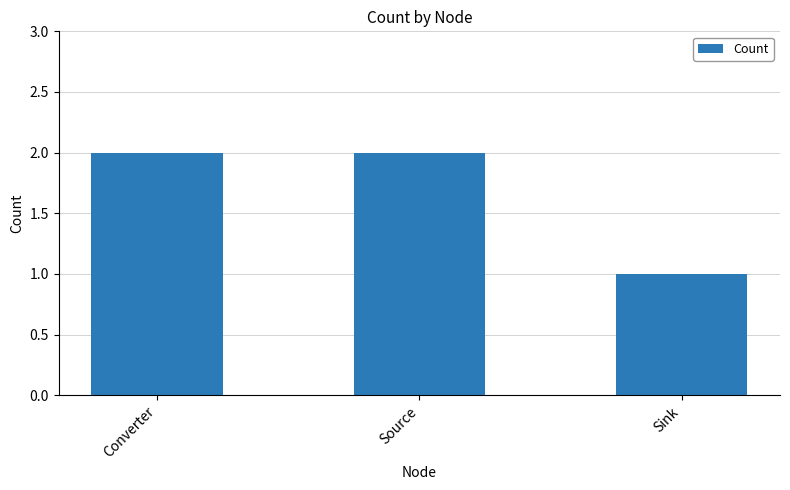

Is it true that the value at Sink is 0?

False